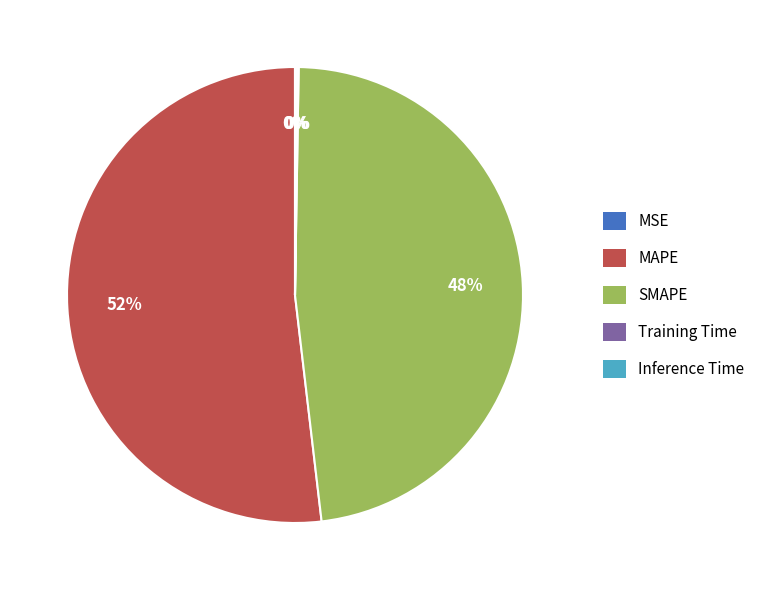

Is there a majority slice in this chart?

Yes